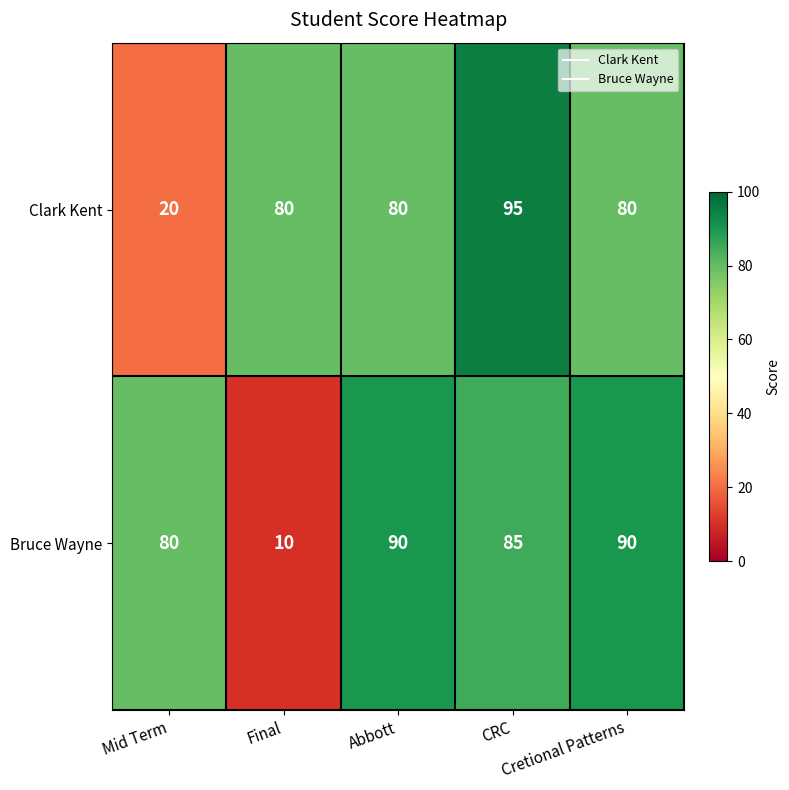

How many series are shown in this chart?

2